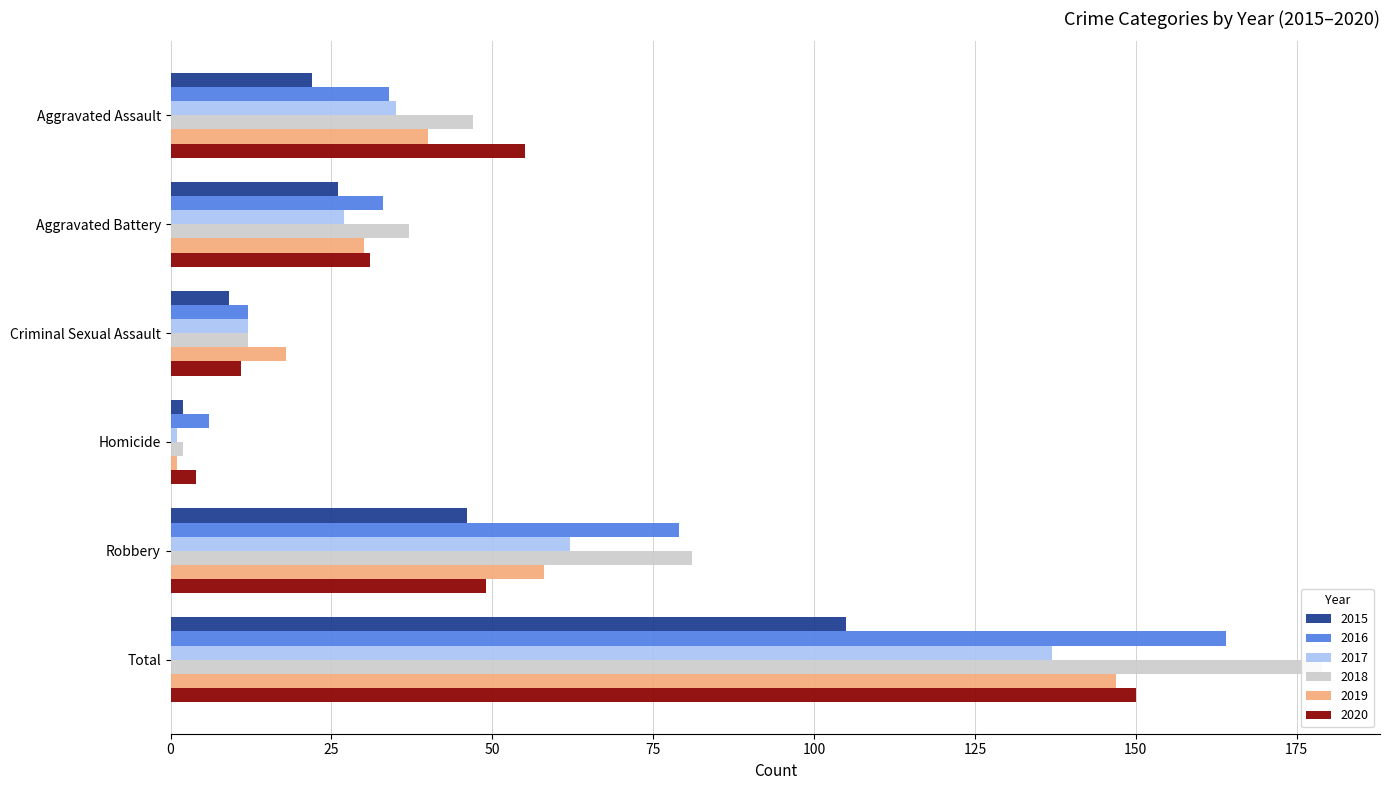

What is the sum of all 2016 values?

328